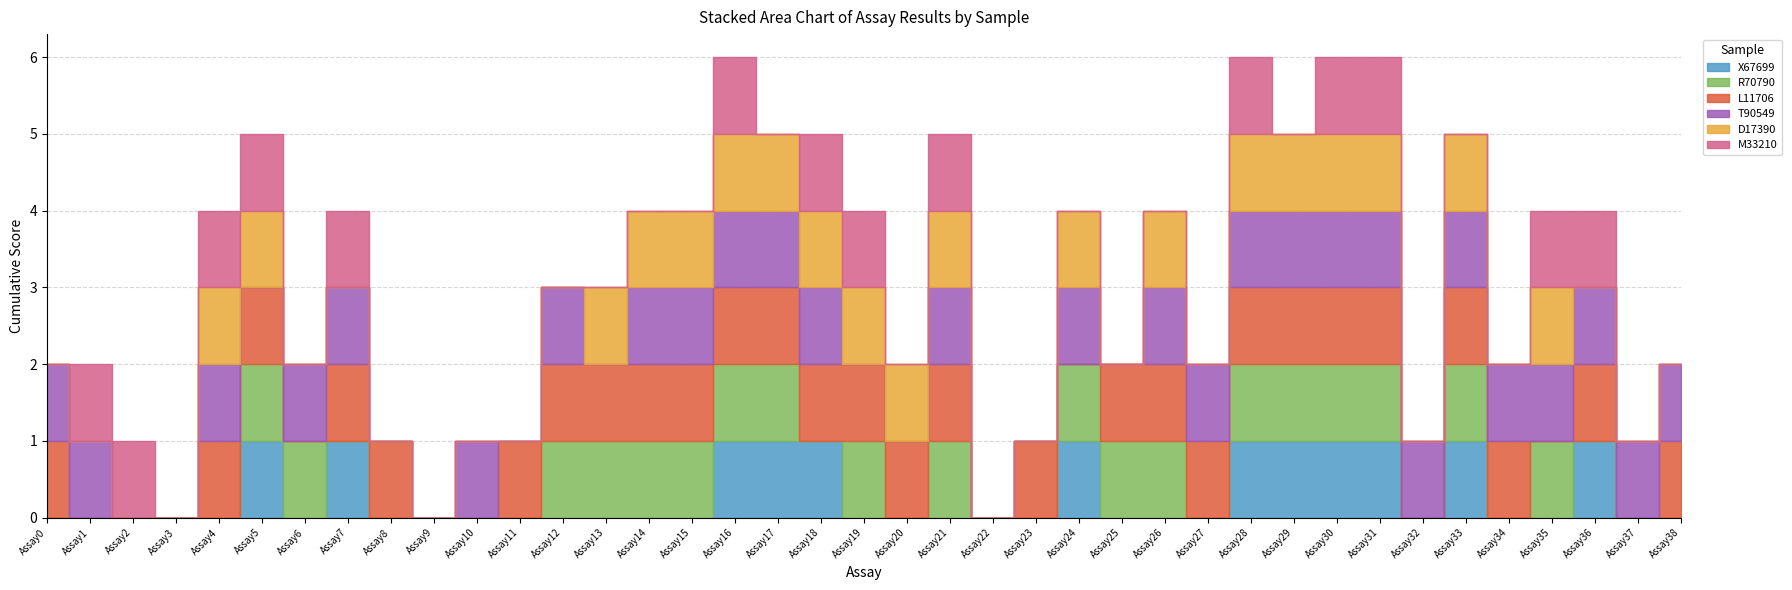

Rank the series by their maximum value, from lowest to highest.

X67699, R70790, L11706, T90549, D17390, M33210